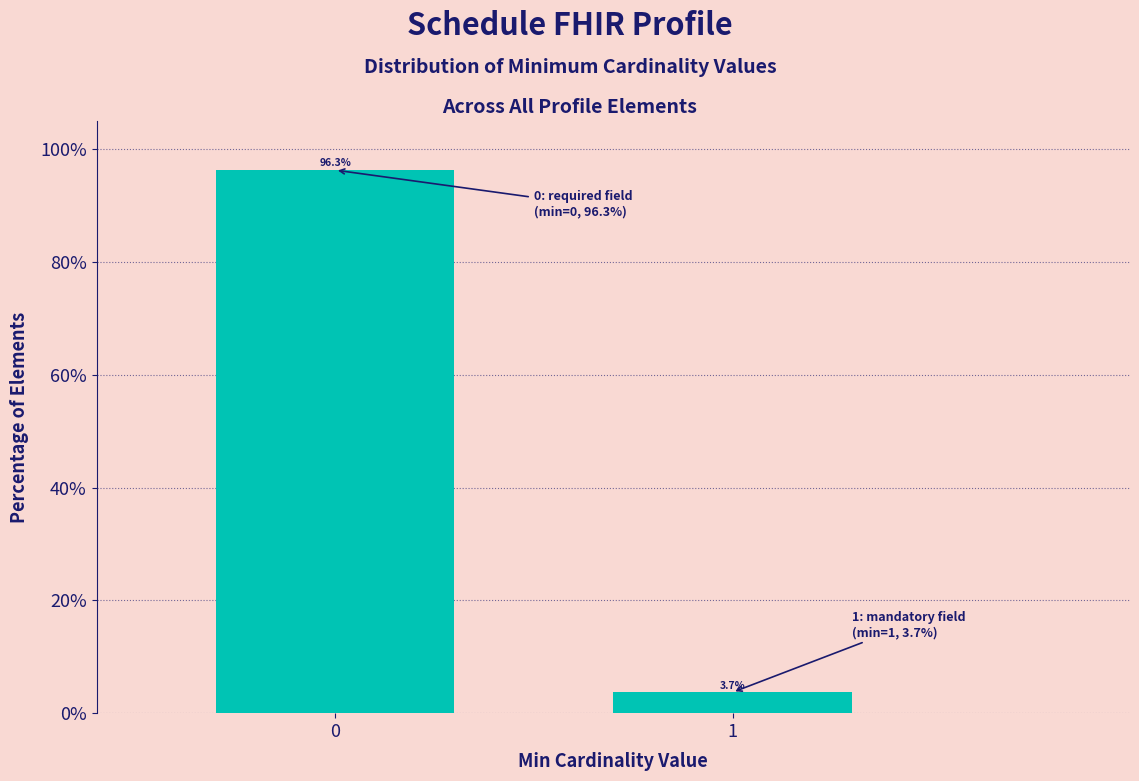

Reading left to right, list all the values displayed in this chart.

0=96.3	1=3.7